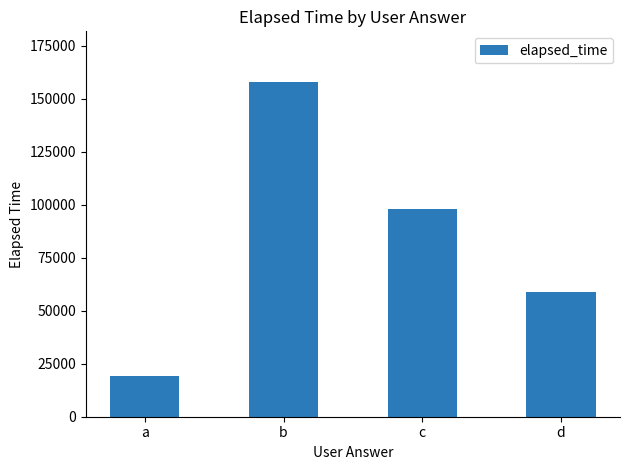

Count the number of categories in the chart.

4